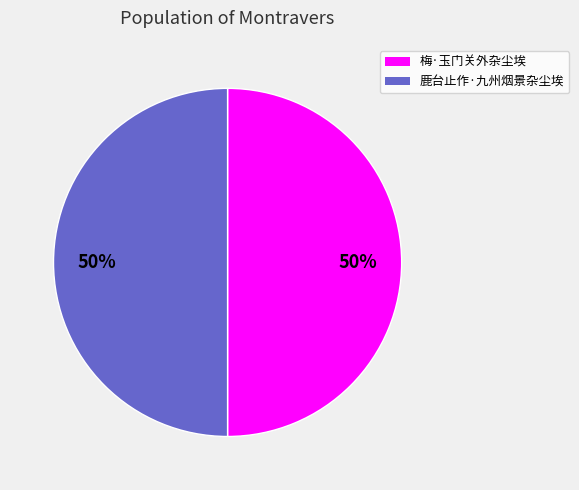

Approximately how many times larger is the value at 鹿台止作·九州烟景杂尘埃 compared to 梅·玉门关外杂尘埃?

1.0